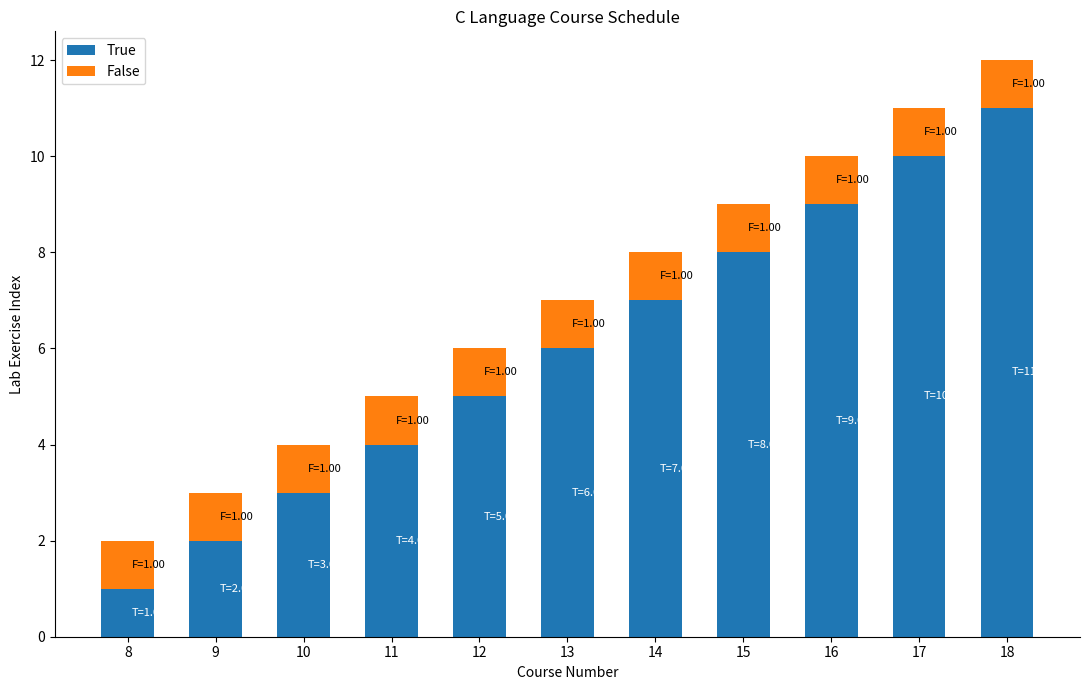

At which label does True reach its minimum?

8